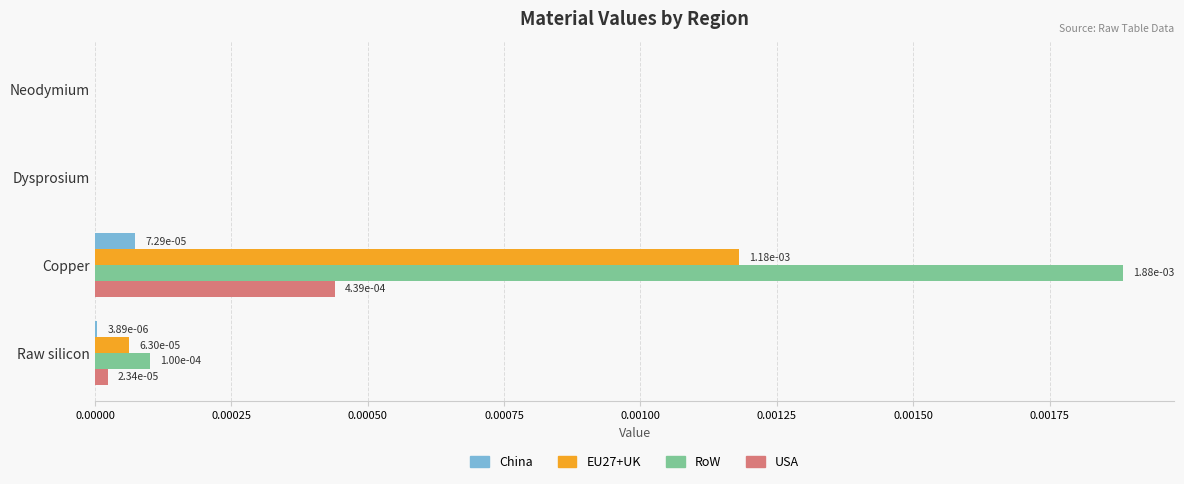

The USA series shows 0.0 at Dysprosium. True or false?

True